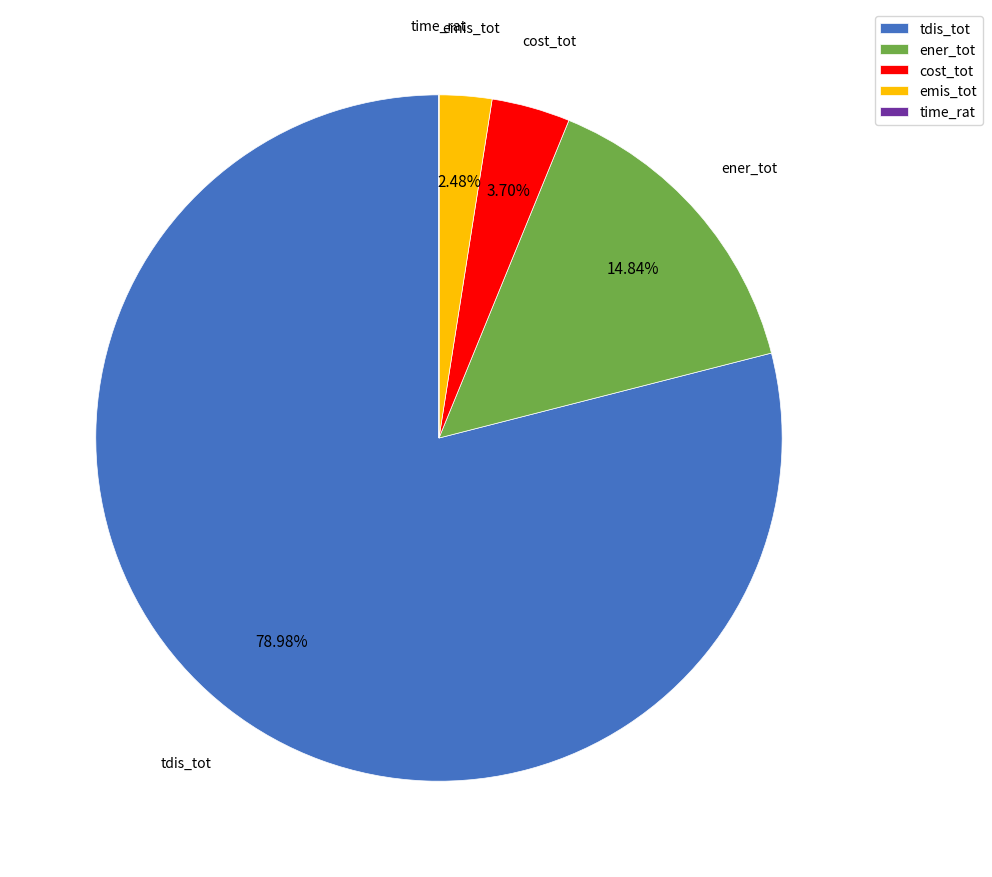

Is the sum of cost_tot and tdis_tot greater than half?

Yes